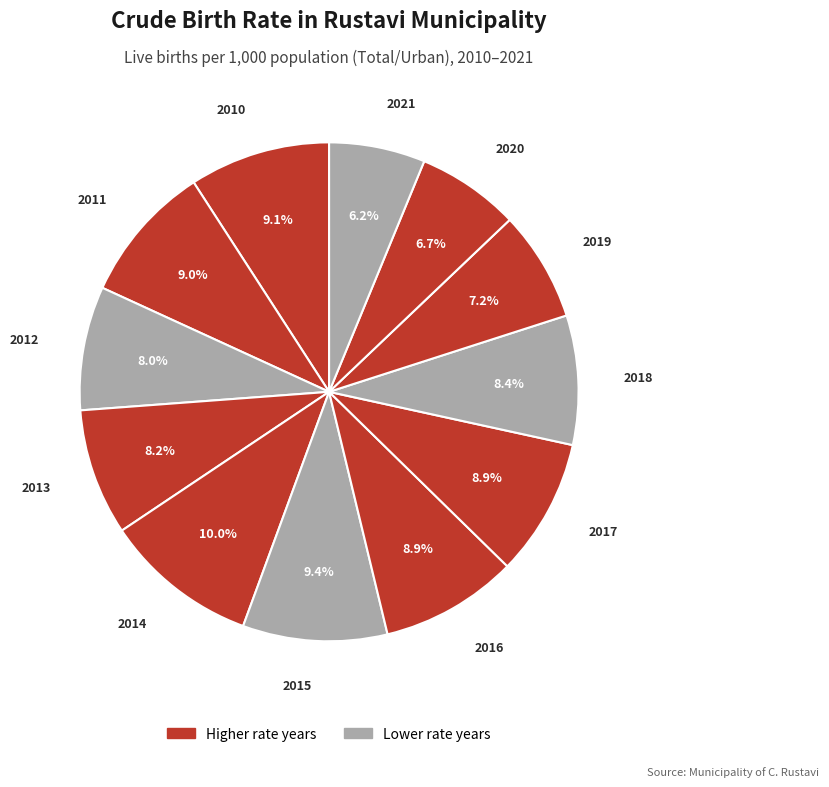

How many slices are in this pie chart?

12